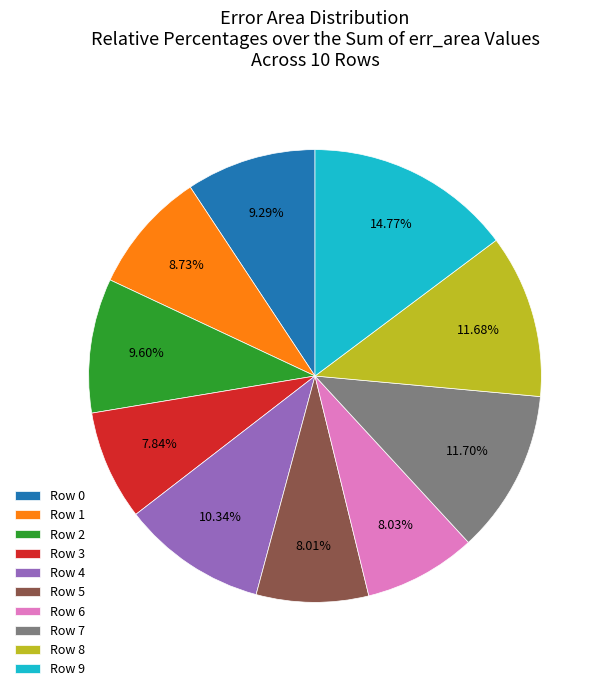

To the nearest percent, what portion does Row 1 represent?

9%